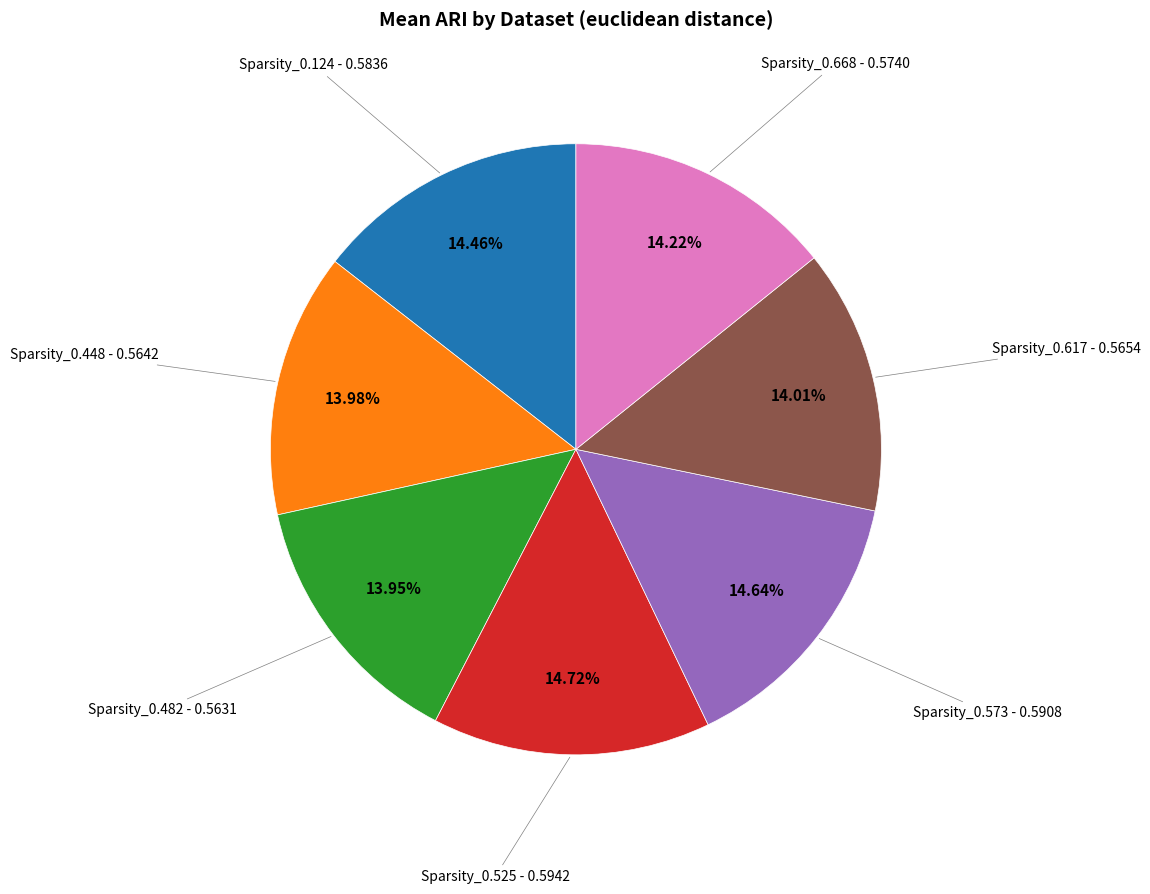

Is the sum of Sparsity_0.573 and Sparsity_0.482 greater than half?

No